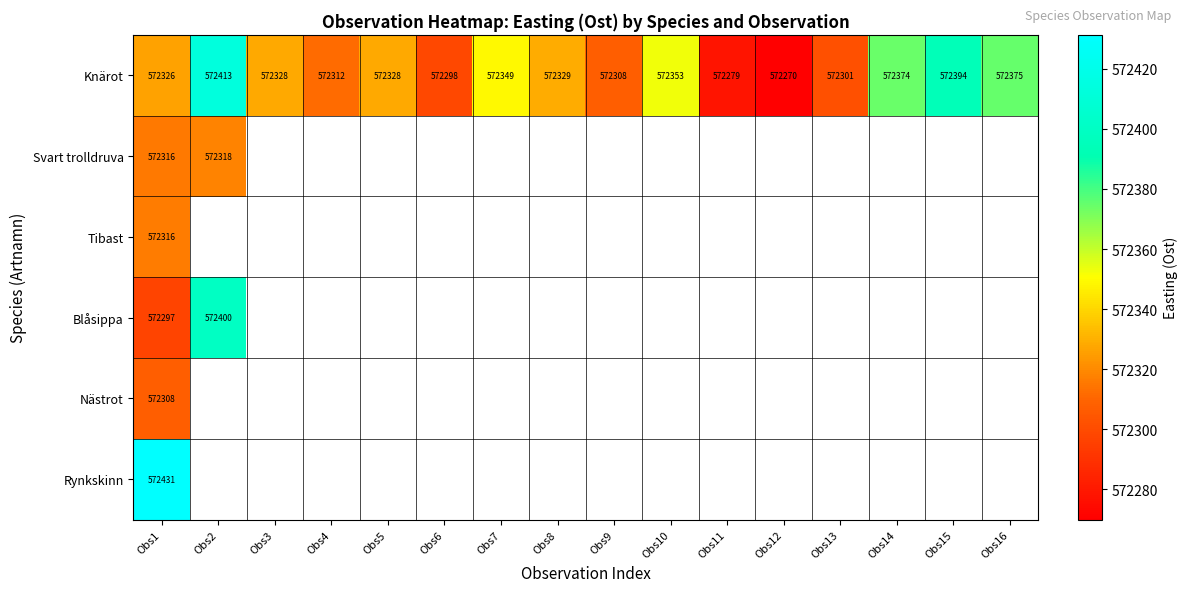

Which series has the largest total across all categories?

Knärot